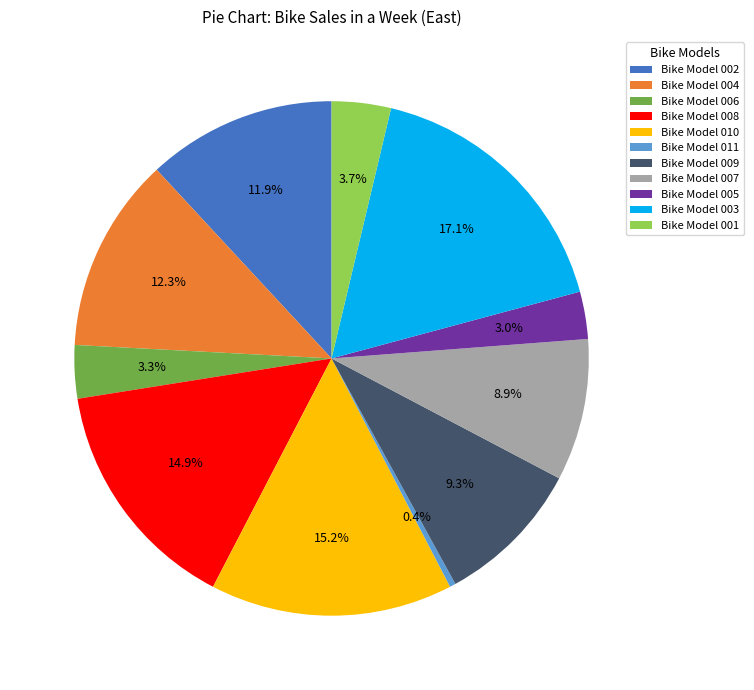

How many segments does this pie chart have?

11